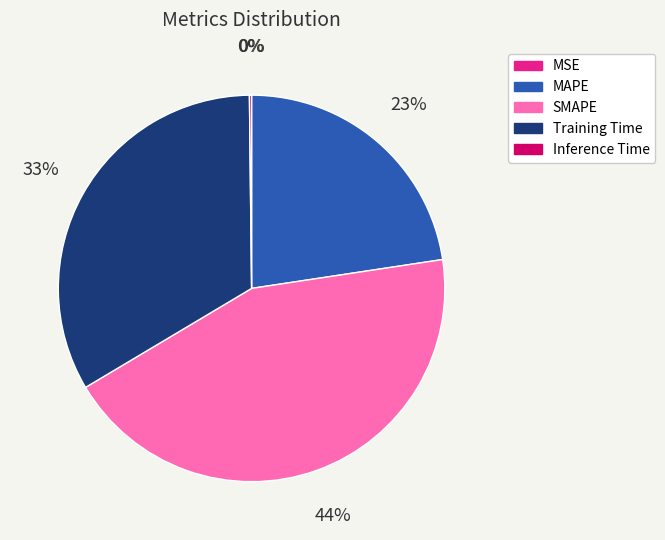

Does Training Time represent more than half of the total?

No